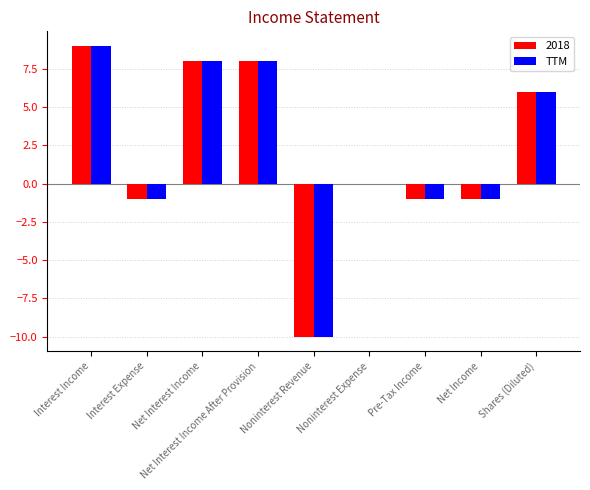

Is the value of 2018 at Net Income greater than the value of TTM at Interest Income?

No